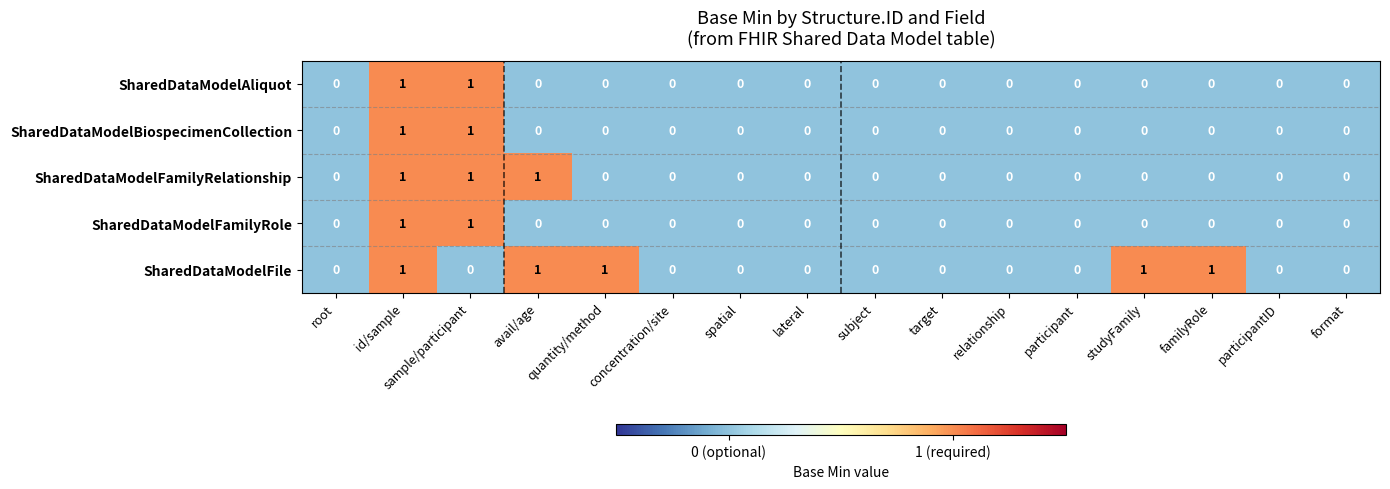

Between quantity/method and concentration/site, which series saw the biggest shift?

SharedDataModelFile